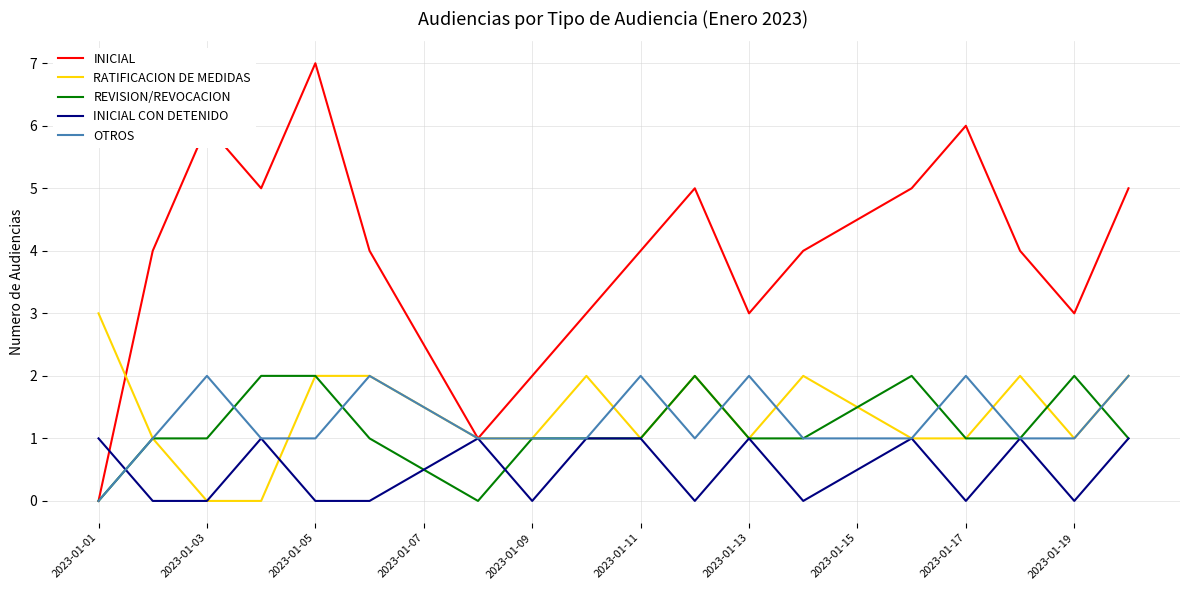

Which series has the largest total across all categories?

INICIAL